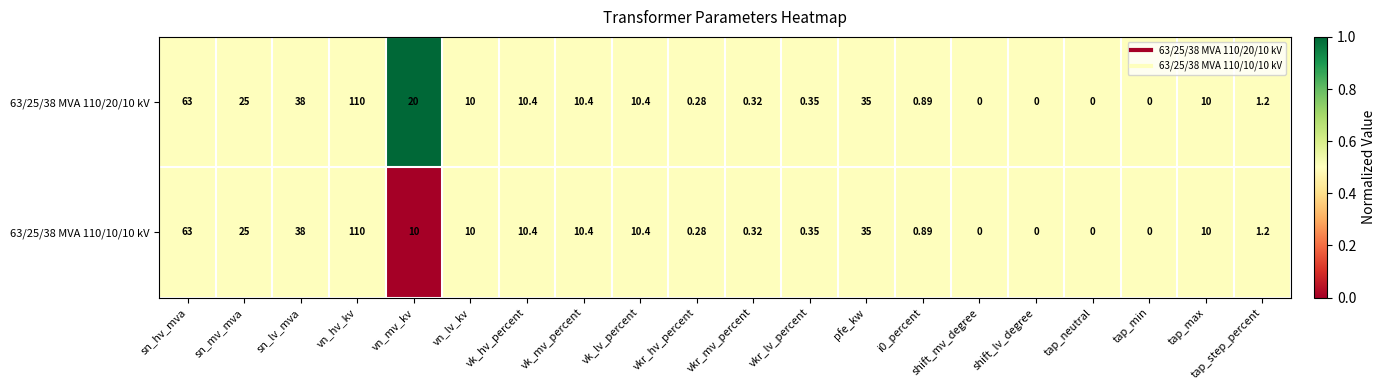

Which series has the largest total across all categories?

63/25/38 MVA 110/20/10 kV